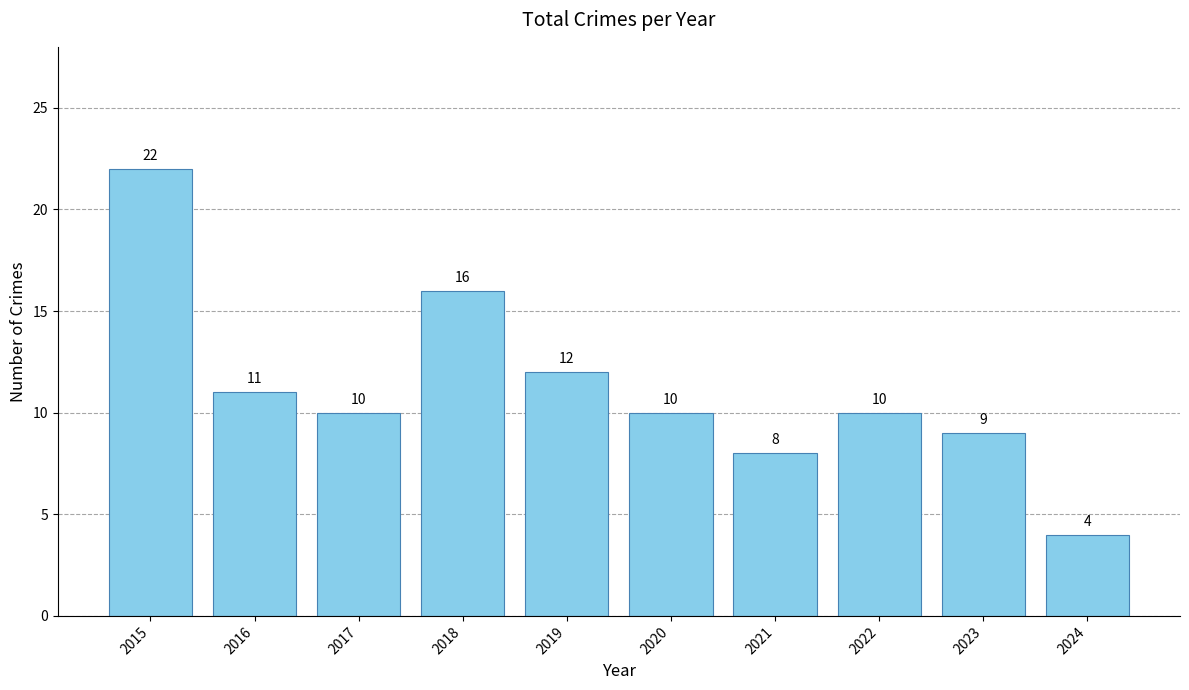

What is the change in value from 2017 to 2018?

+6